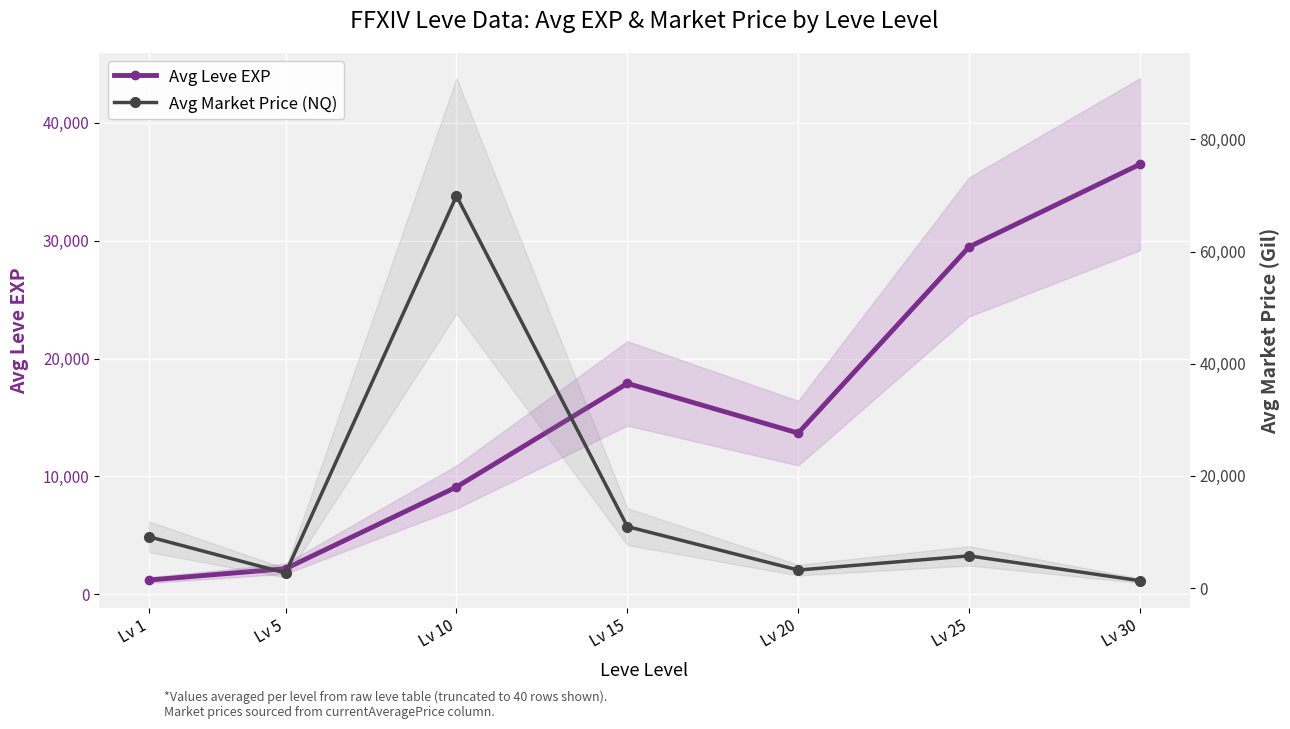

At which label does Avg Market Price (NQ) reach its peak?

Lv 10